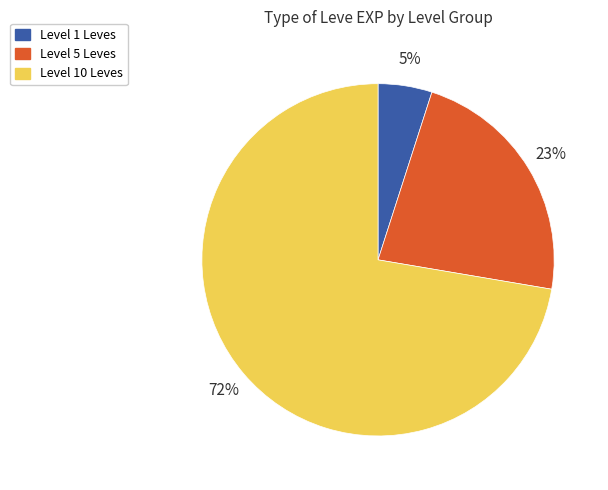

To the nearest percent, what is the difference between the largest and smallest slice percentages?

67%